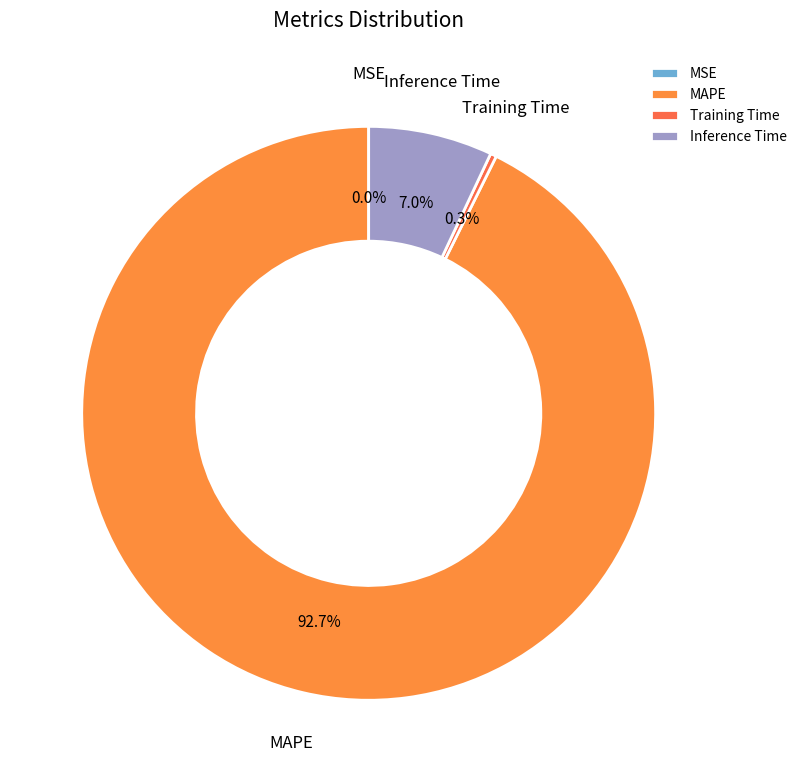

Combined, what portion of the pie is Training Time and Inference Time?

7.3%